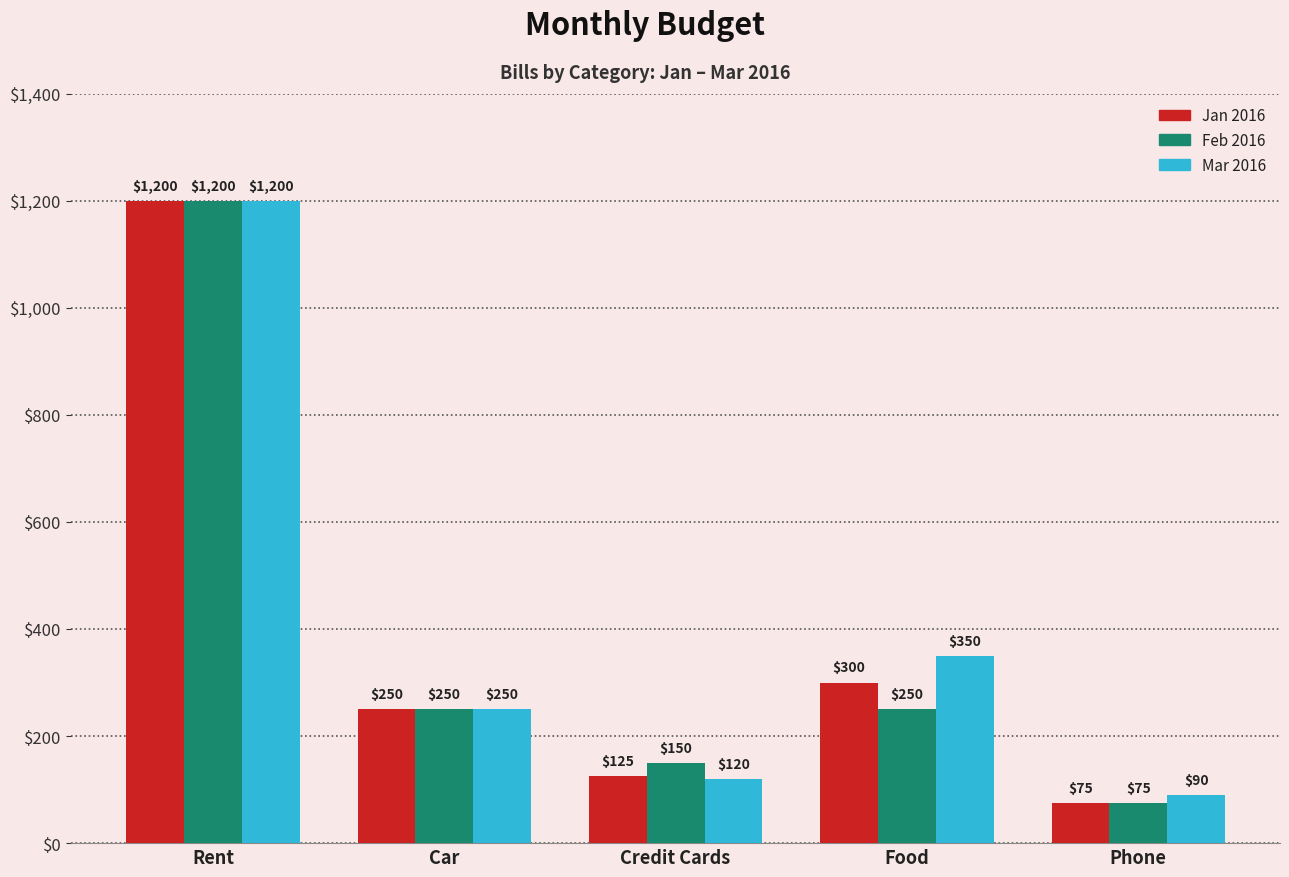

What is the sum of the Feb 2016 values at Car and Phone?

325